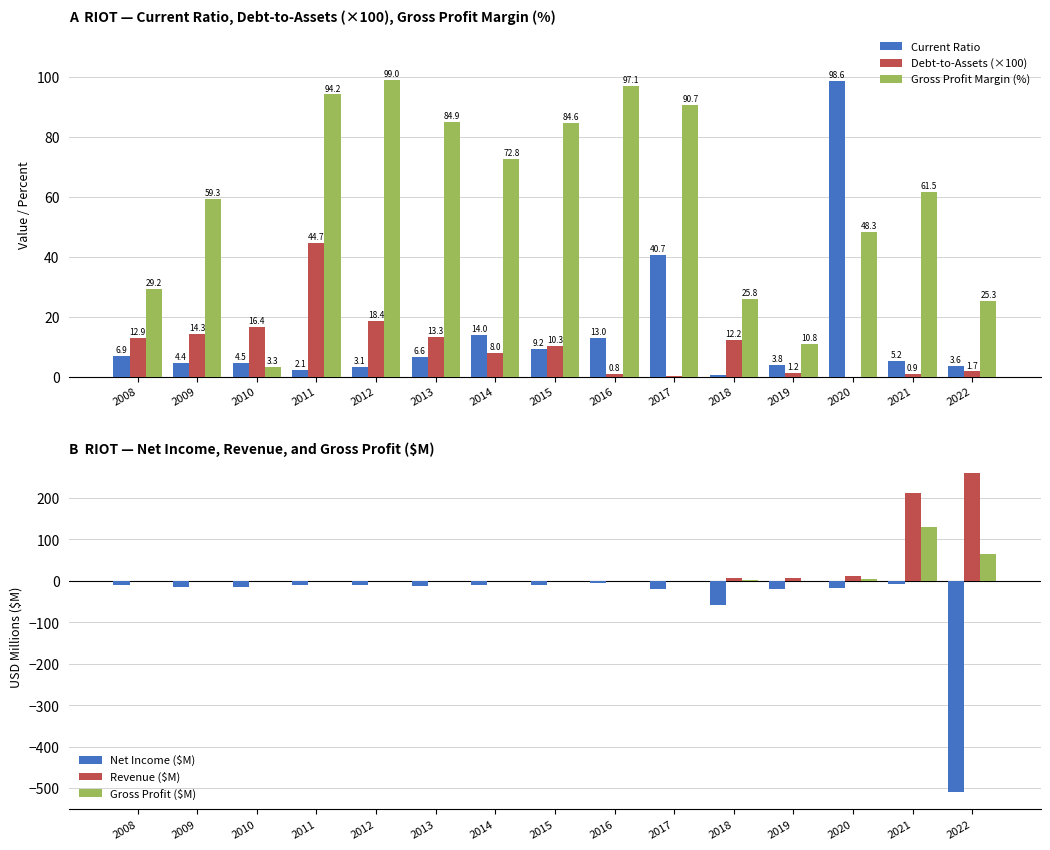

How many values in the Current Ratio series exceed 5?

8